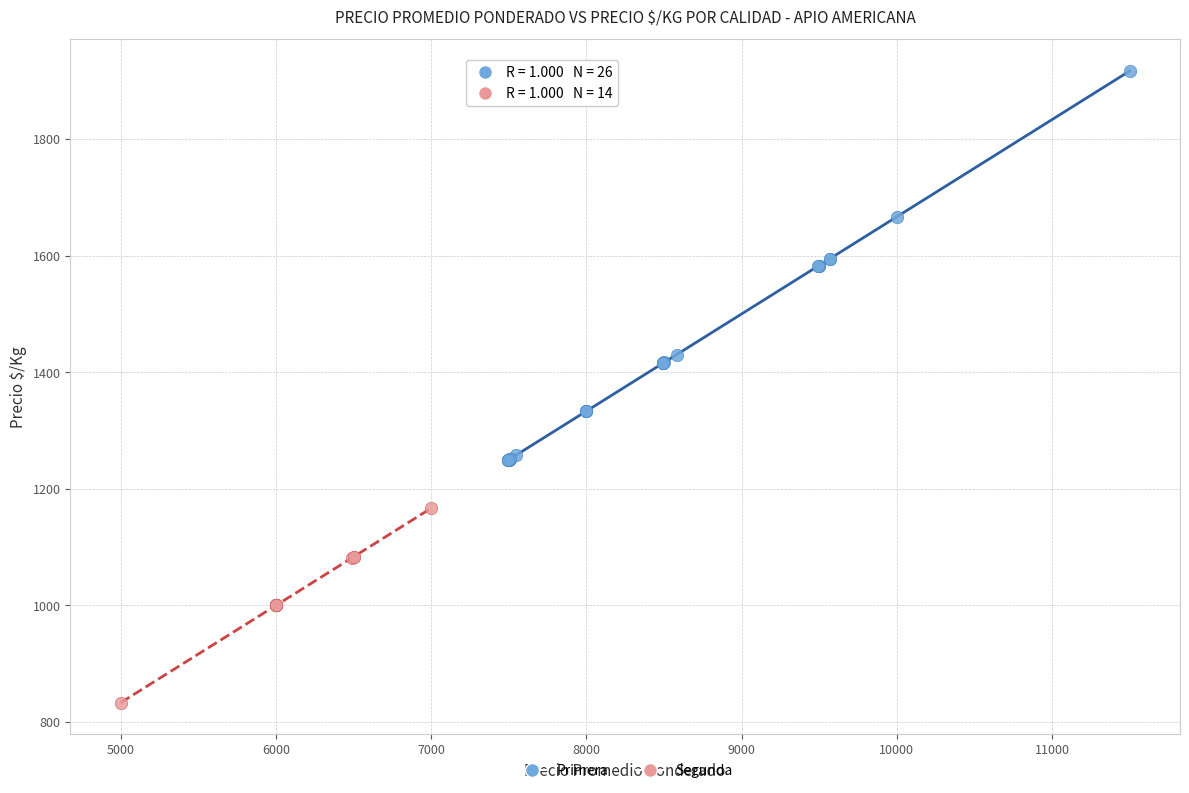

Which series reaches the maximum Y coordinate?

Primera